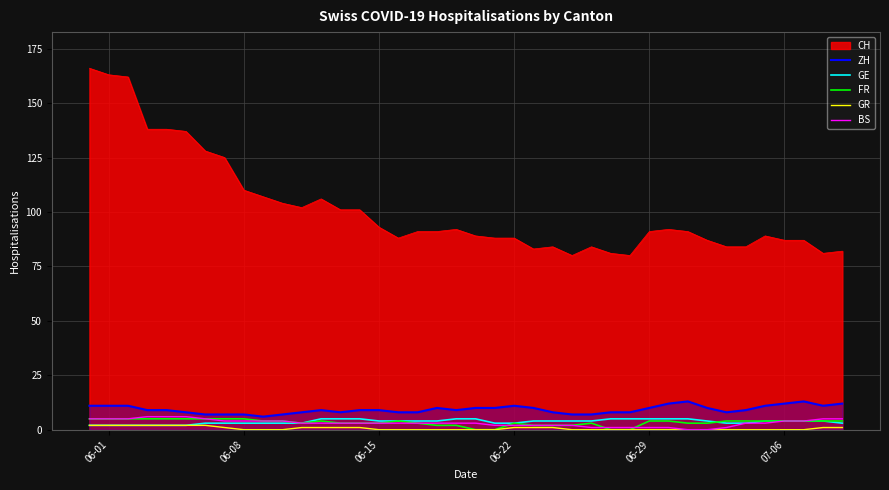

True or false: CH and FR intersect in this chart.

False